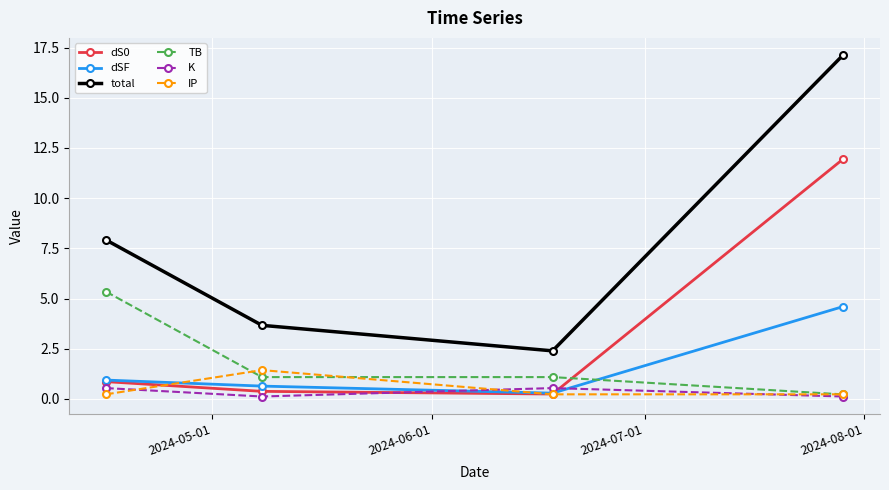

What is the maximum value shown in the chart?

17.1